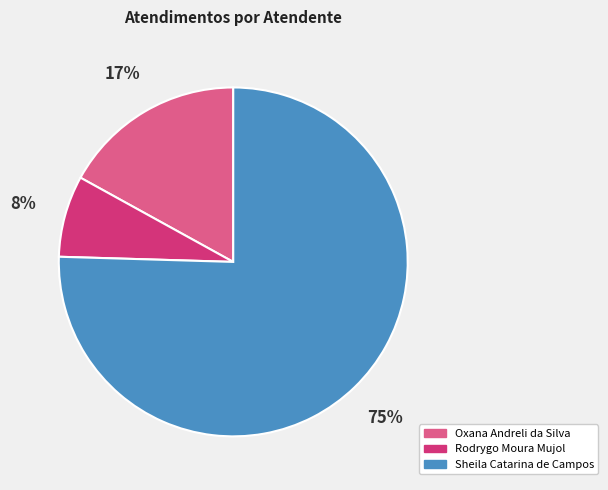

Do Rodrygo Moura Mujol and Oxana Andreli da Silva together represent more than half of the pie?

No